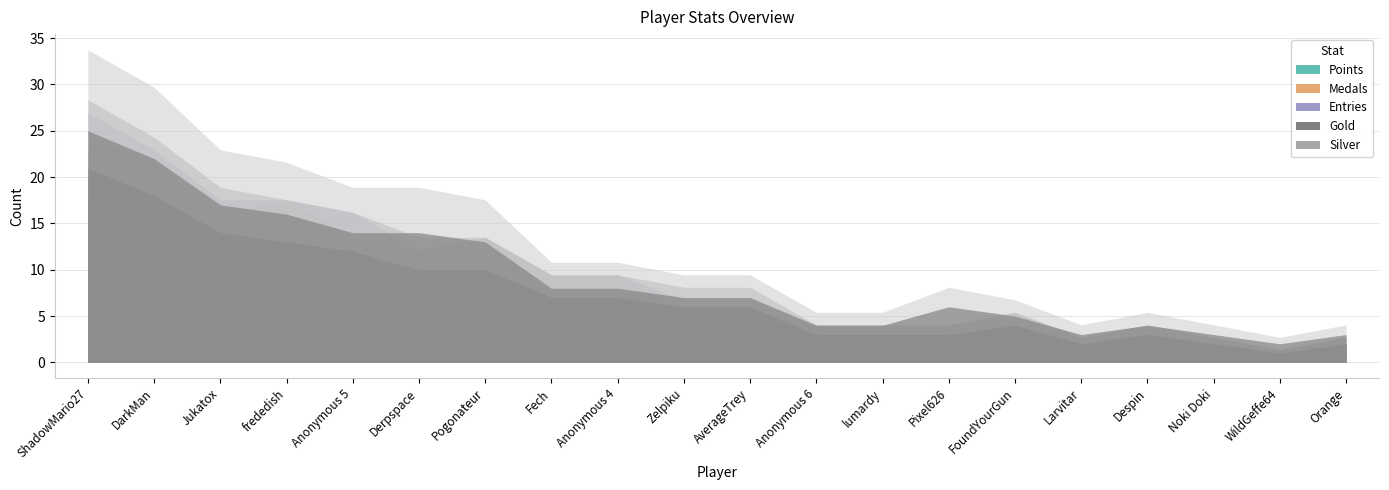

What is the highest value of the Points series?

17